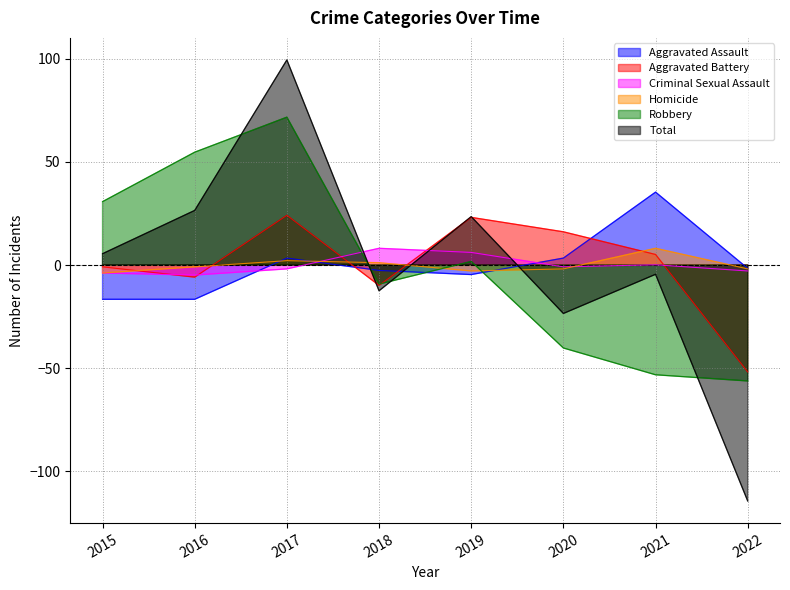

What is the sum of the Homicide values at 2019 and 2018?

-1.8